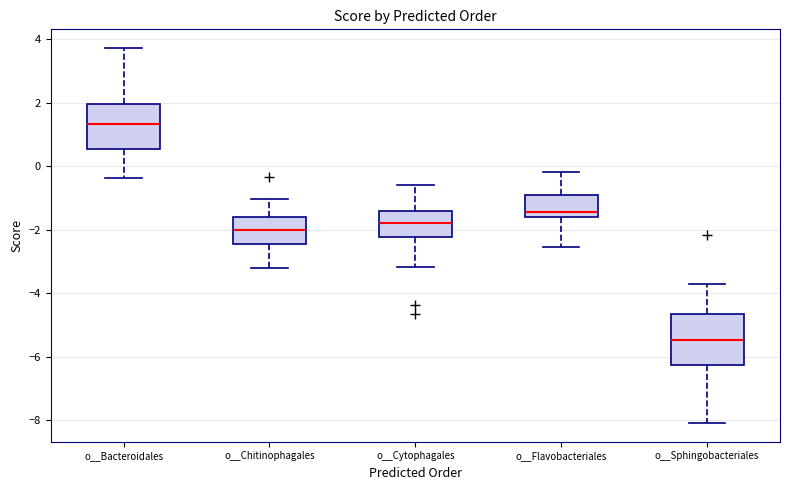

Reading left to right, read every box against the y-axis: the position of its median line, the range the box covers, and the ends of its whiskers. The values are not printed on the chart, so give them approximately, as read against the axis.

o__Bacteroidales: median 1.4, box 0.6 to 2.0, whiskers -0.4 to 3.8
o__Chitinophagales: median -2.0, box -2.4 to -1.6, whiskers -3.2 to -1.0
o__Cytophagales: median -1.8, box -2.2 to -1.4, whiskers -3.2 to -0.6
o__Flavobacteriales: median -1.4, box -1.6 to -1.0, whiskers -2.6 to -0.2
o__Sphingobacteriales: median -5.4, box -6.2 to -4.6, whiskers -8.0 to -3.6